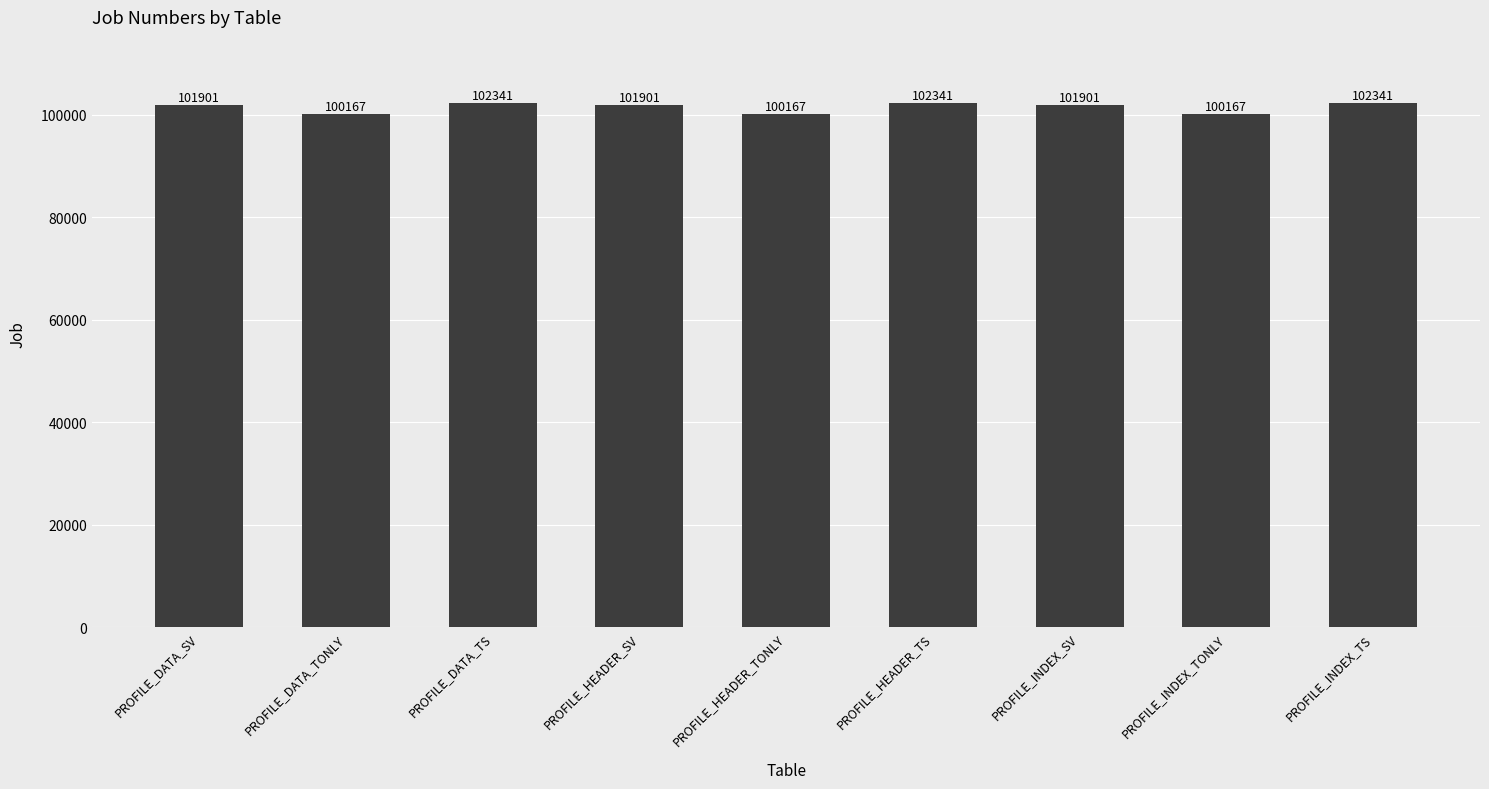

The chart shows a value of 150430 at PROFILE_HEADER_SV. True or false?

False